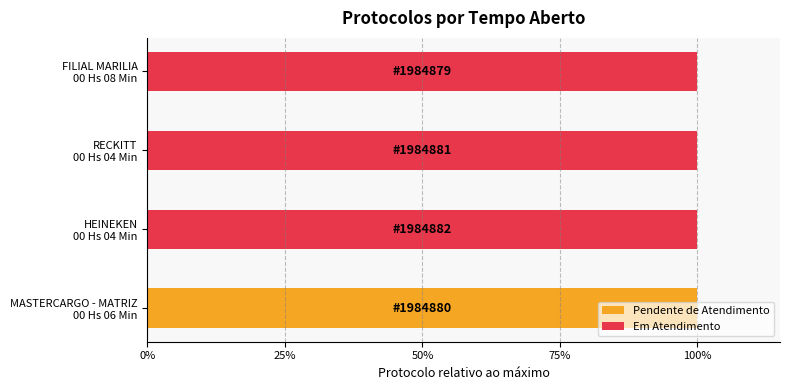

How many values exceed 1984881?

1